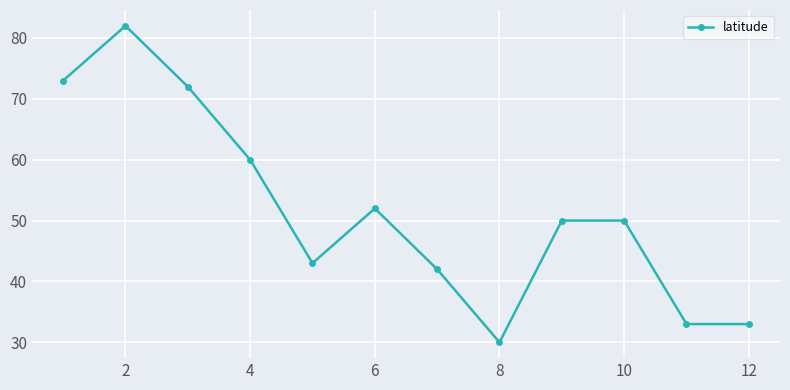

True or false: there are more than 1 points higher than both neighbors.

True